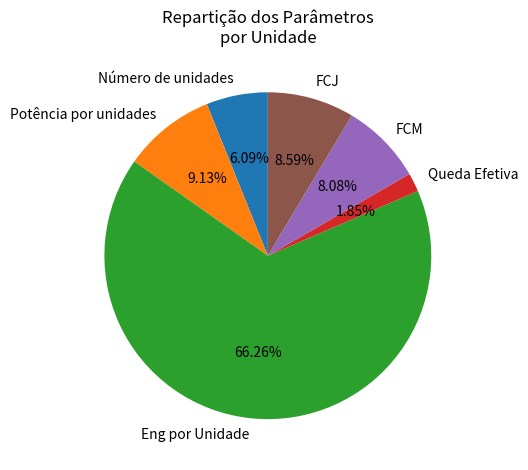

Rank the categories by value from highest to lowest.

Eng por Unidade, Potência por unidades, FCJ, FCM, Número de unidades, Queda Efetiva